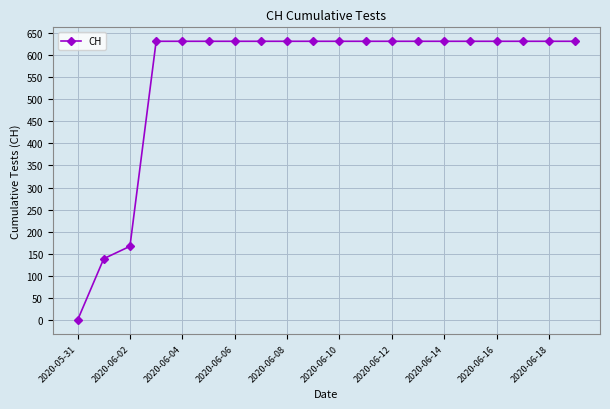

What is the maximum value shown in the chart?

631